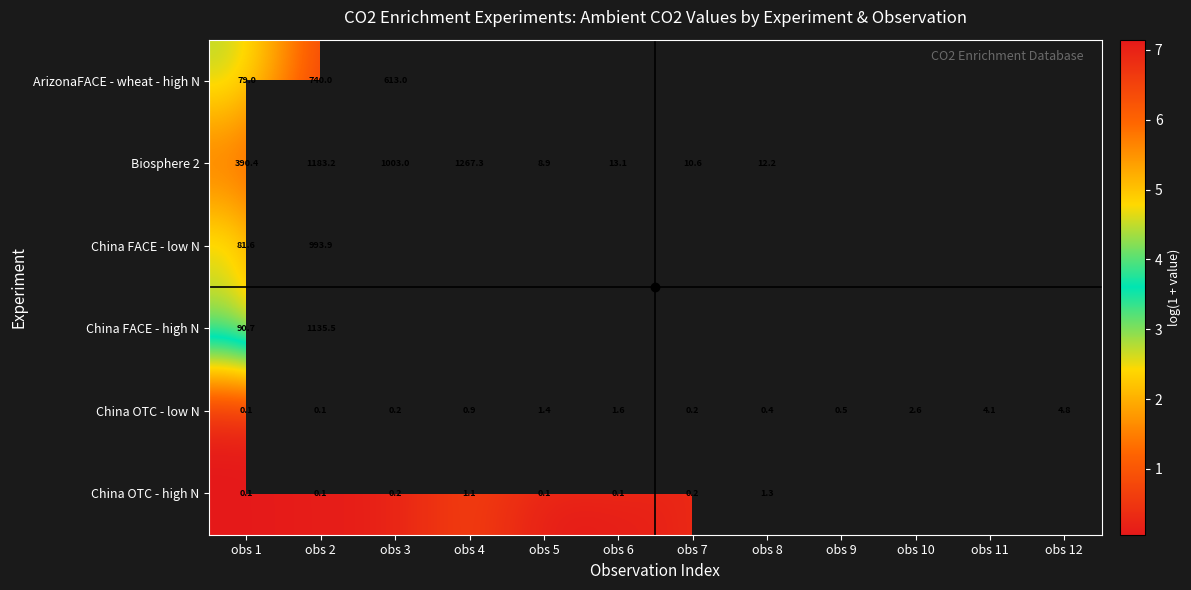

At how many categories does at least one series exceed 3?

4